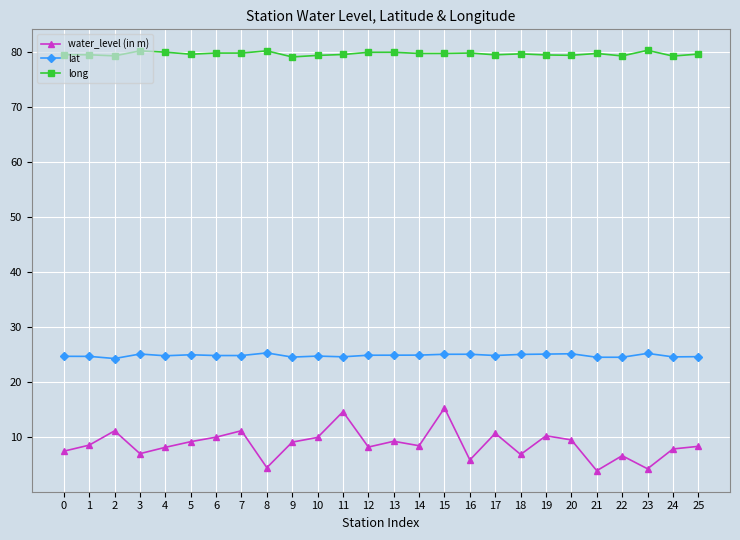

Is the value of long at 23 greater than the value of lat at 22?

Yes